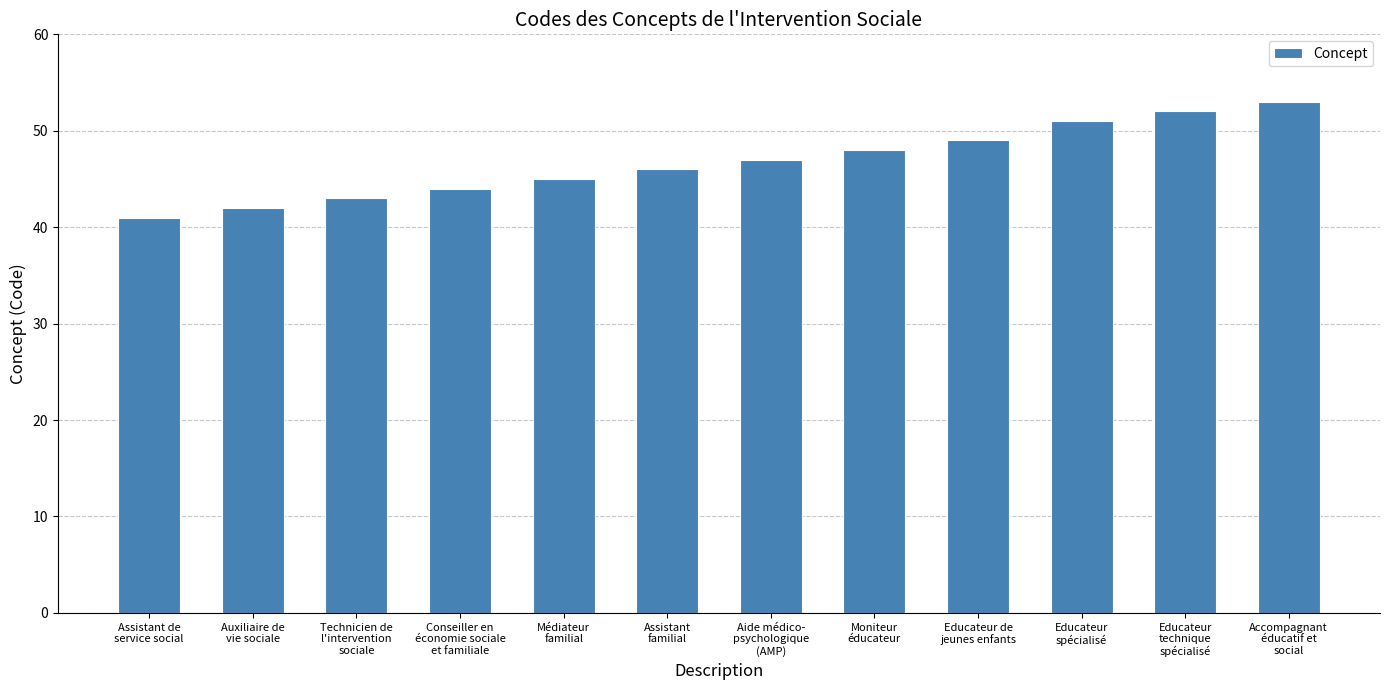

Rank the categories by value from highest to lowest.

Accompagnant
éducatif et
social, Educateur
technique
spécialisé, Educateur
spécialisé, Educateur de
jeunes enfants, Moniteur
éducateur, Aide médico-
psychologique
(AMP), Assistant
familial, Médiateur
familial, Conseiller en
économie sociale
et familiale, Technicien de
l'intervention
sociale, Auxiliaire de
vie sociale, Assistant de
service social